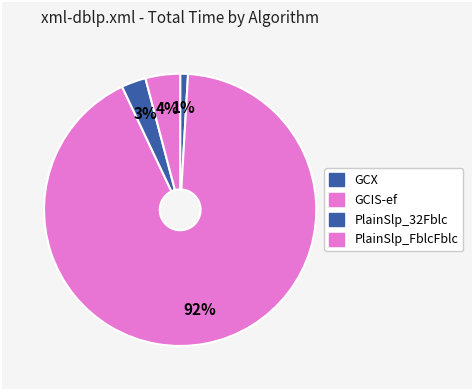

Count the number of slices in the pie.

4